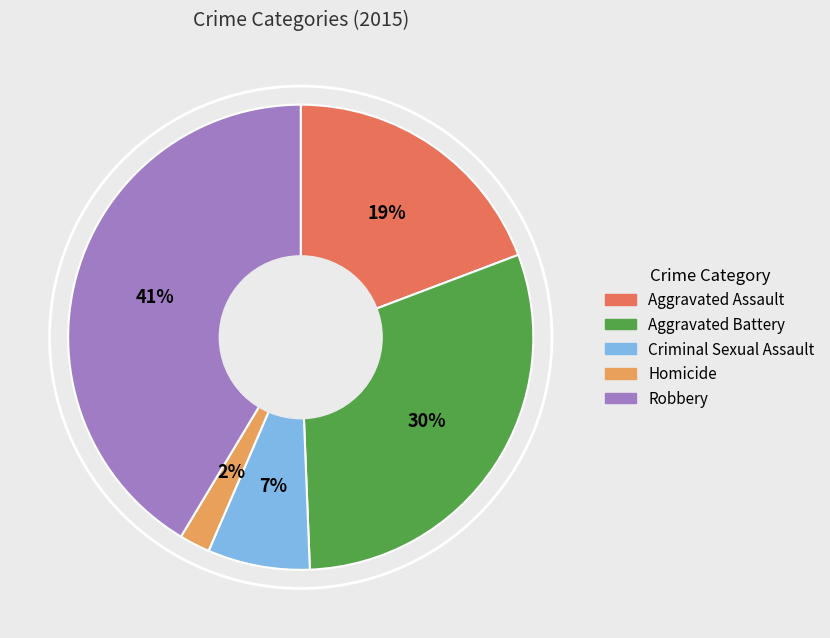

Does Aggravated Assault account for over 50% of the chart?

No